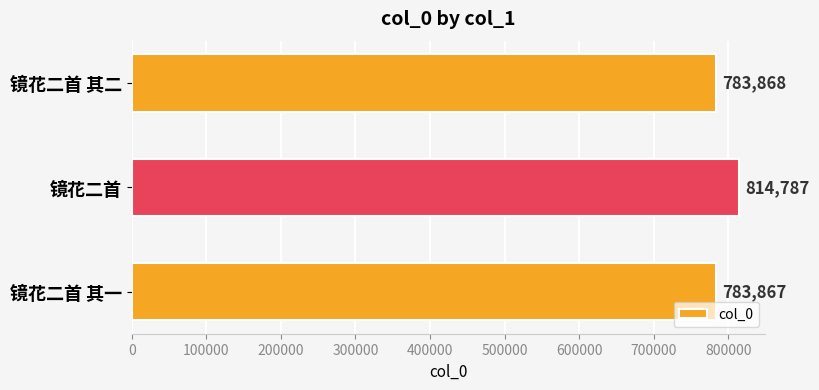

What is the difference between the maximum and minimum values?

30920